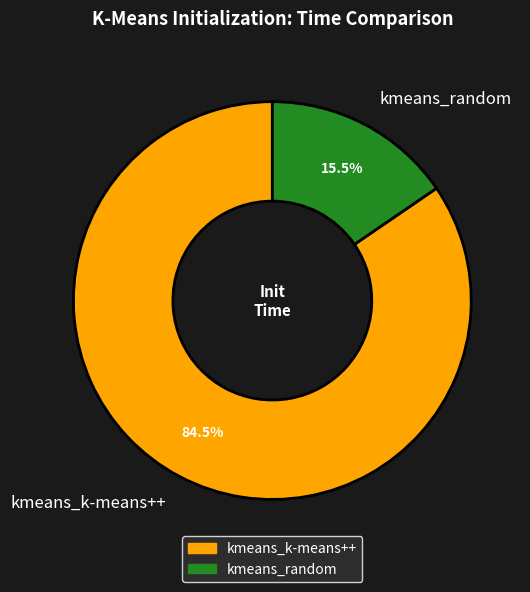

Does any single category account for the majority?

Yes